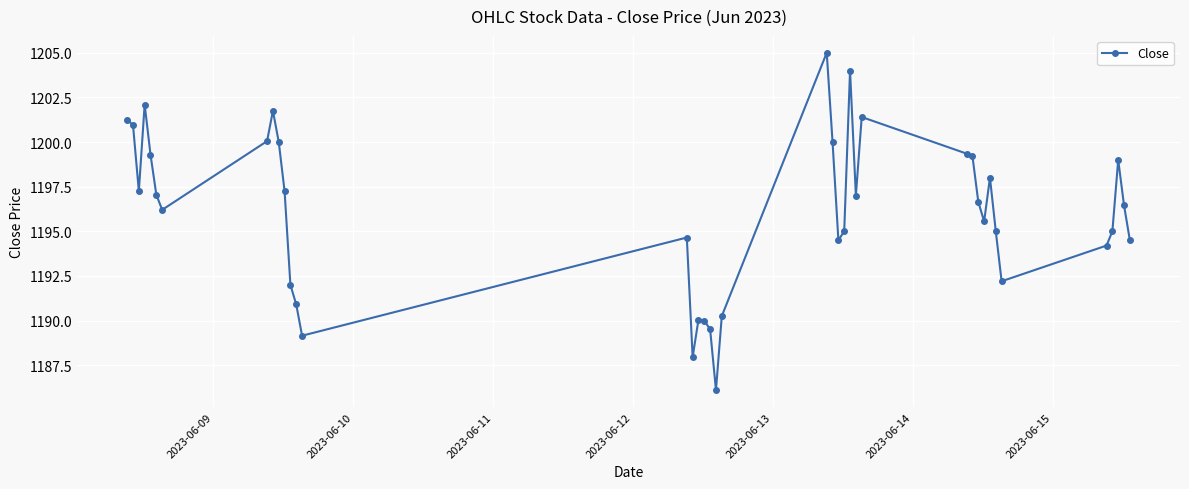

What is the difference between the second highest and minimum values?

17.9